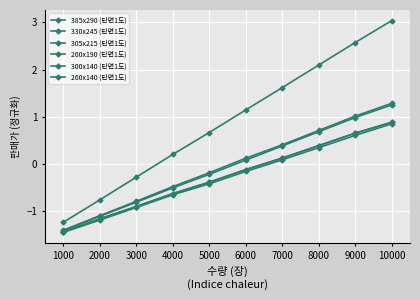

What is the total value across all series at 6000?

1.0